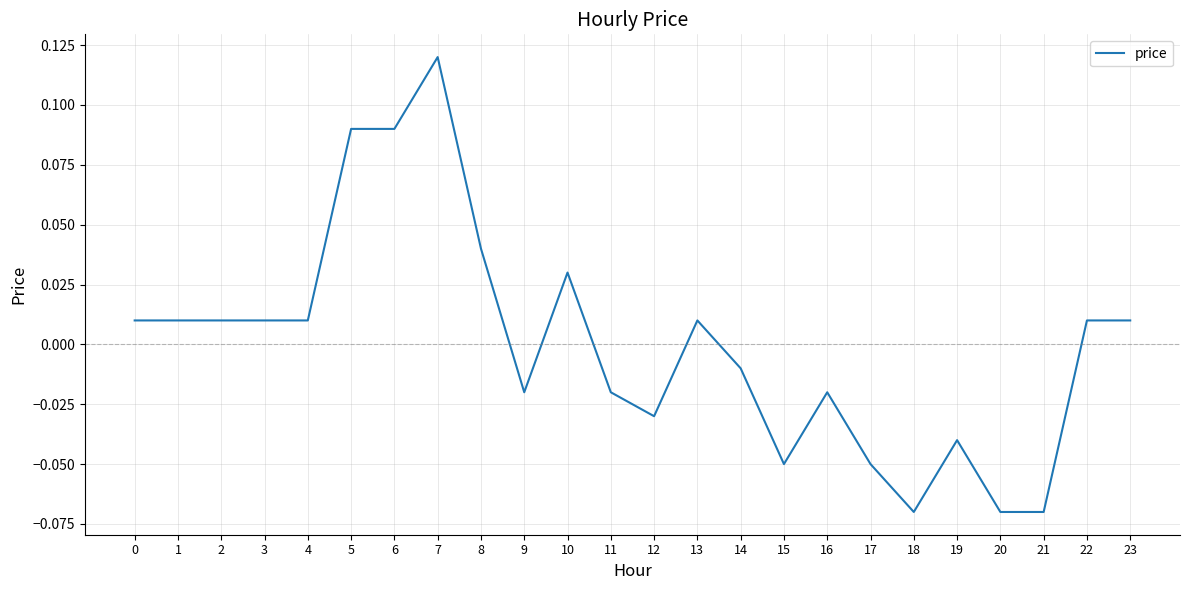

How many lines are shown in the chart?

1